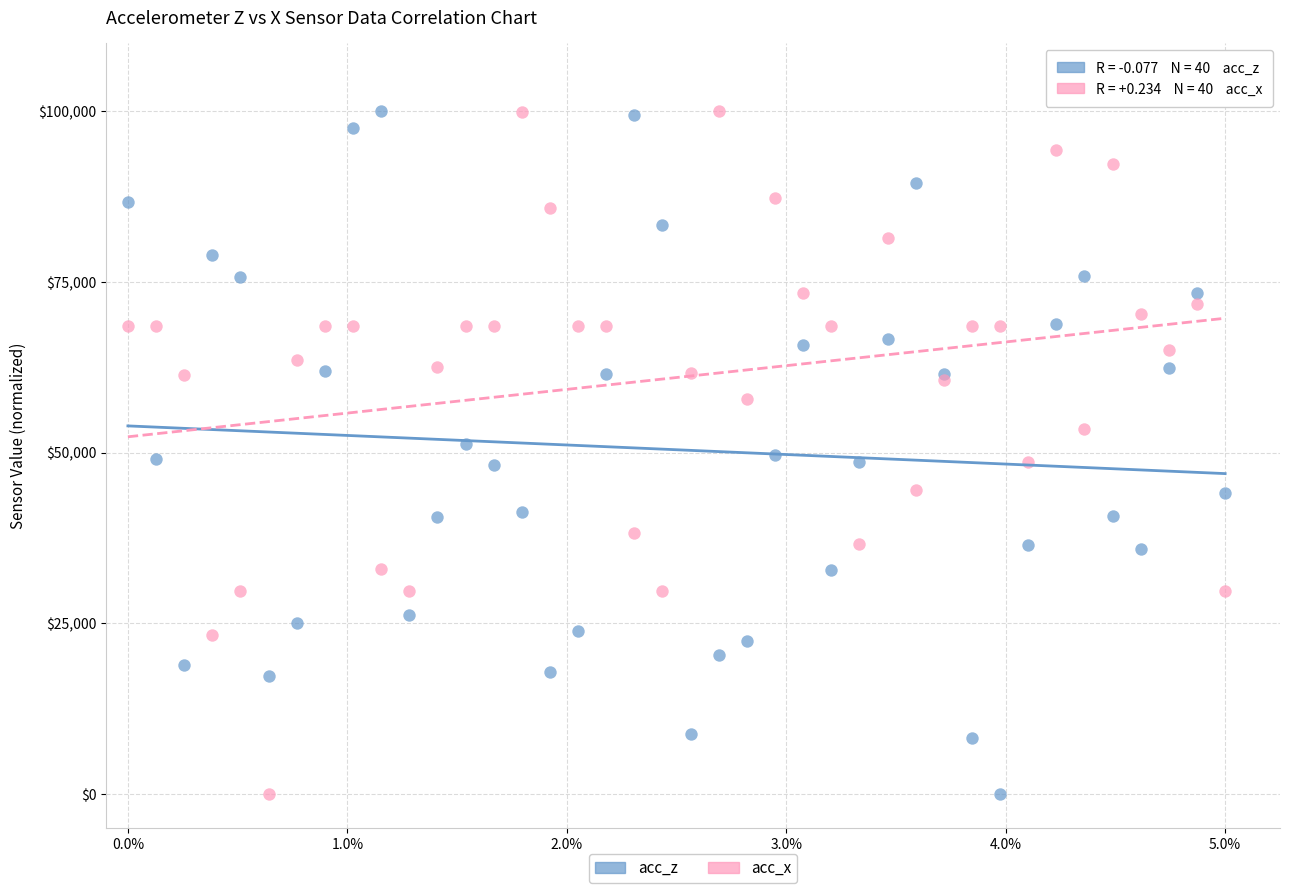

What is the X range (max minus min) for the scatter plot?

1.0